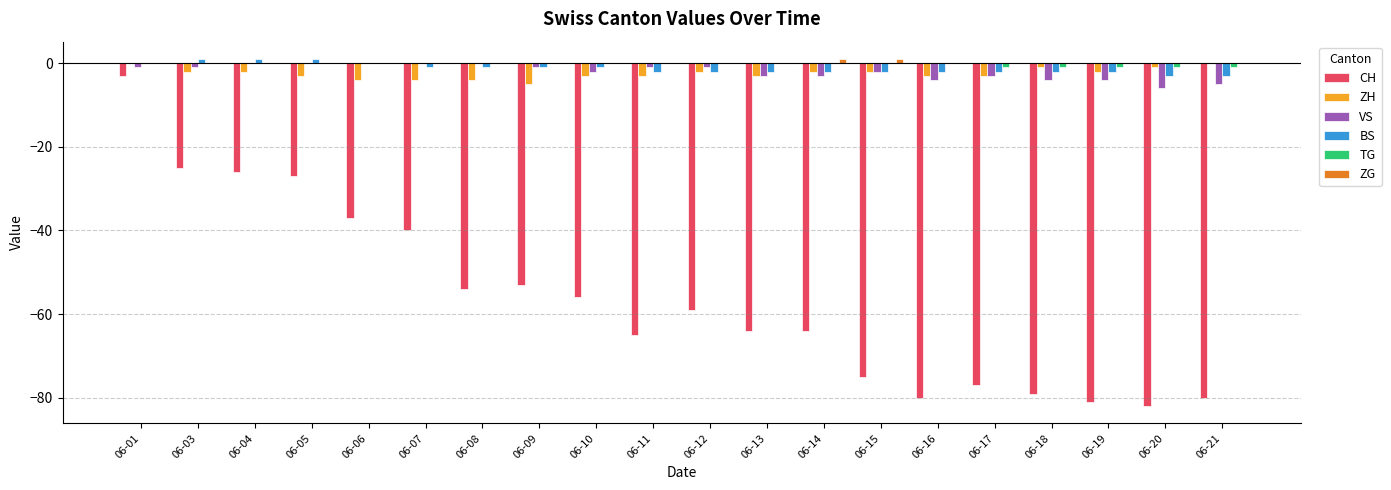

At which category is the sum across all series the highest?

06-01